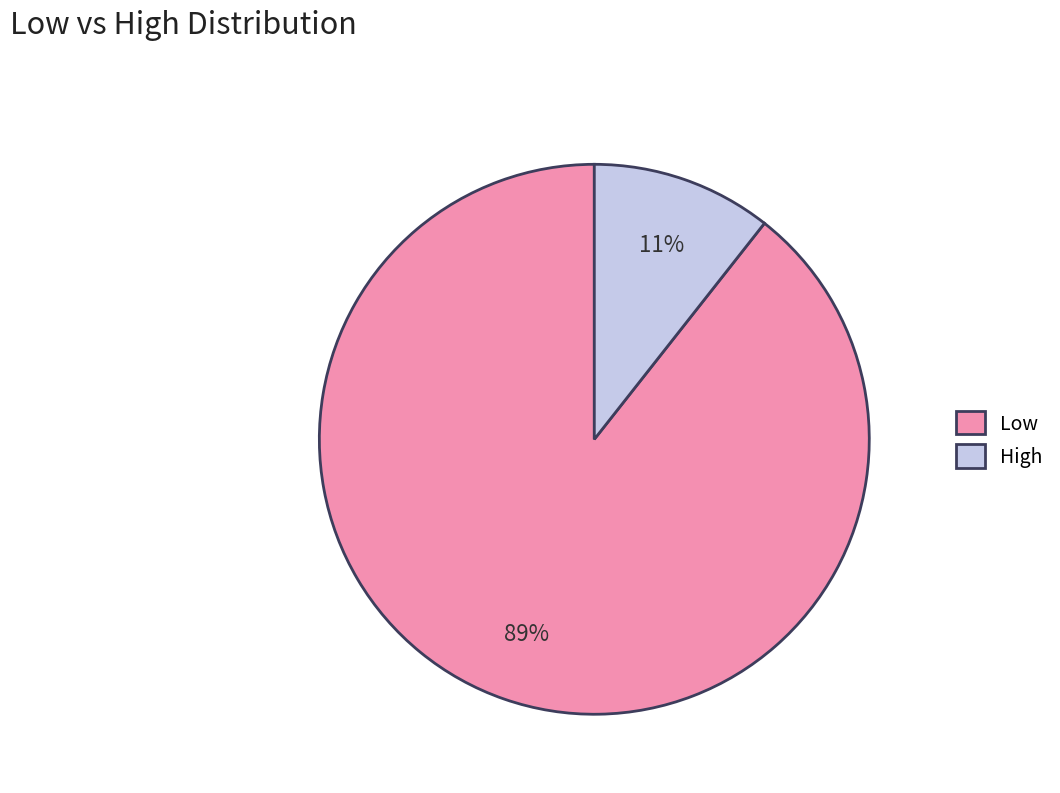

Which slice represents more than half of the pie?

Low